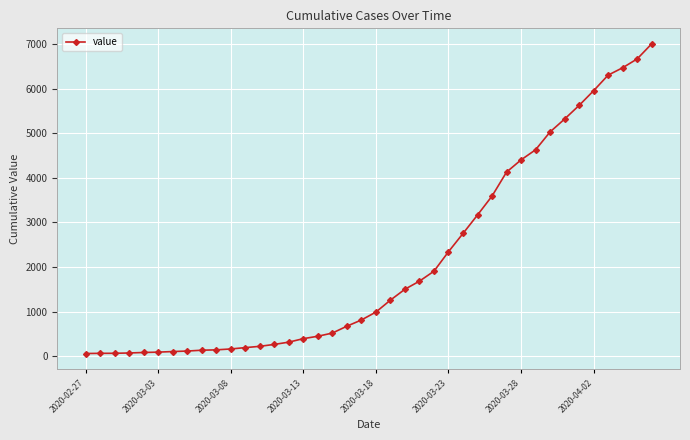

What is the average value?

2143